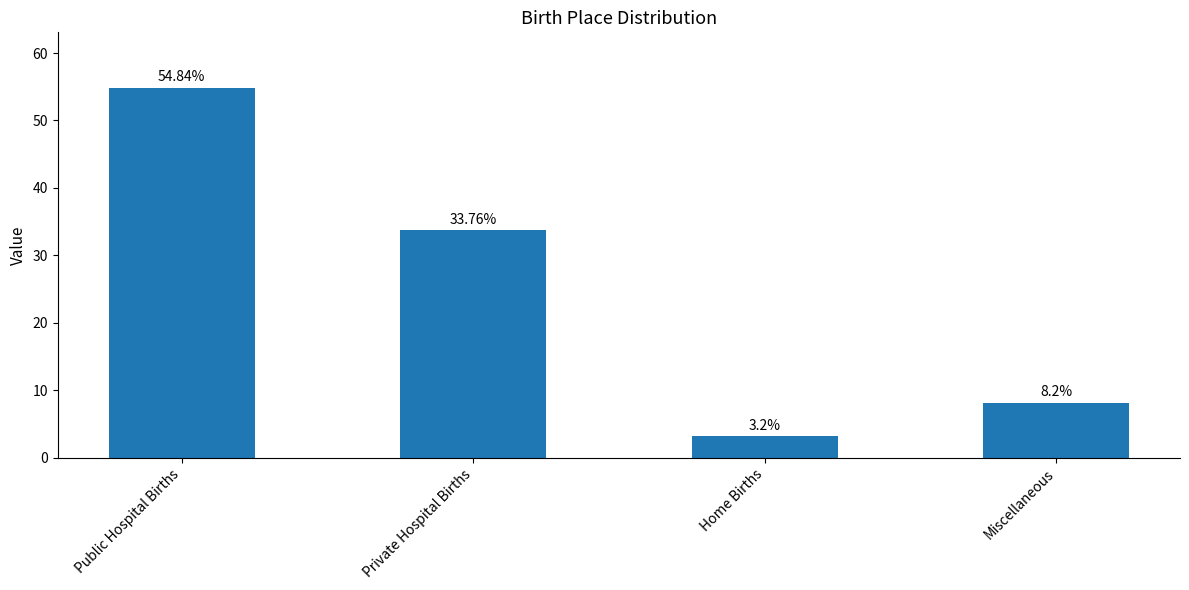

At which label is the value closest to 29?

Private Hospital Births